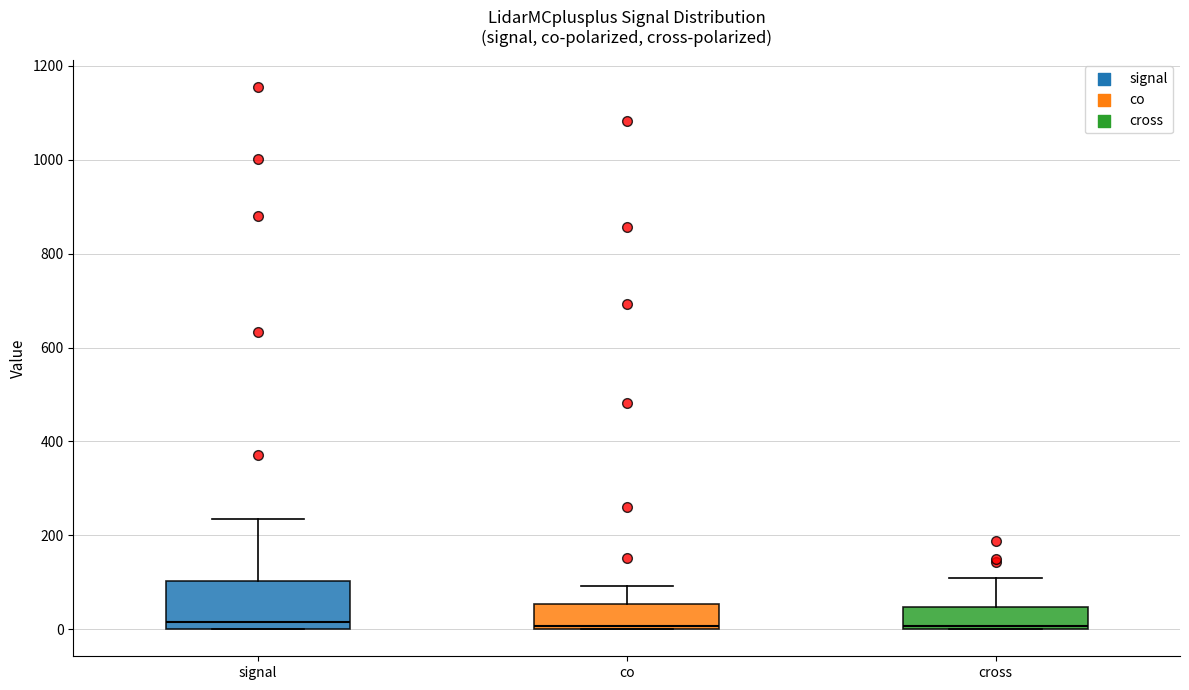

Reading left to right, transcribe this box plot: for each box, give where its median line is, the range the box spans, and where its two whiskers end, as read against the y-axis. The values are not printed on the chart, so give them approximately, as read against the axis.

signal: median 20, box 0 to 100, whiskers 0 to 240
co: median 0 (just above the box's lower edge), box 0 to 60, whiskers 0 to 100
cross: median 0, box 0 to 40, whiskers 0 to 100